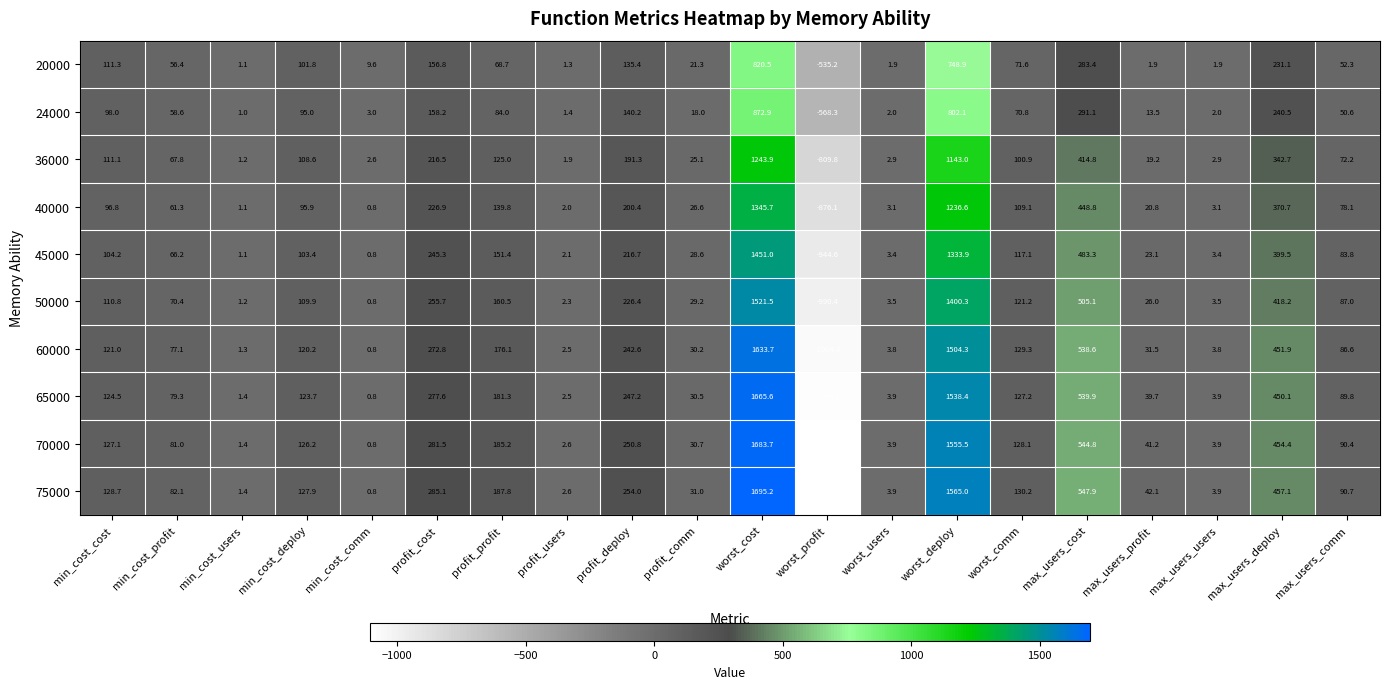

Which series has the largest range (max minus min)?

75000